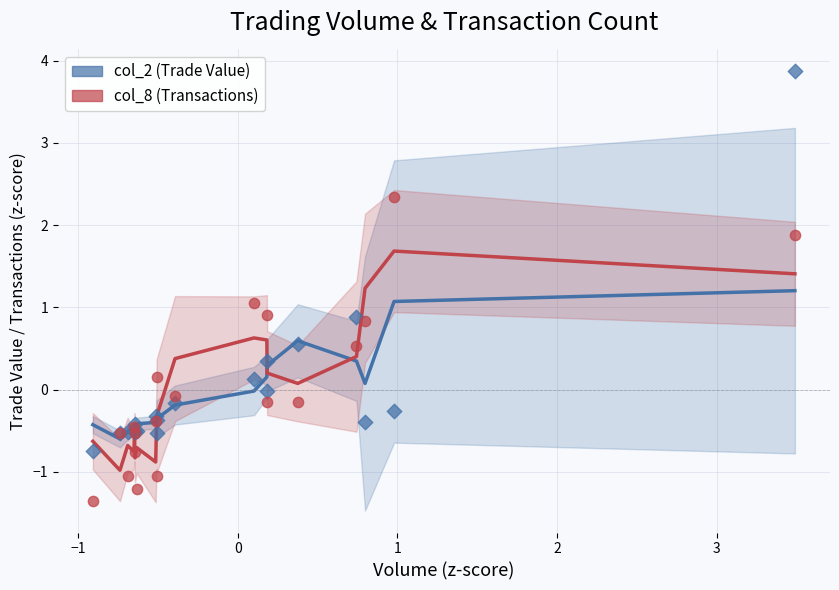

Is the value of col_8 (Transactions) at 11 greater than the value of col_2 (Trade Value) at 4?

Yes